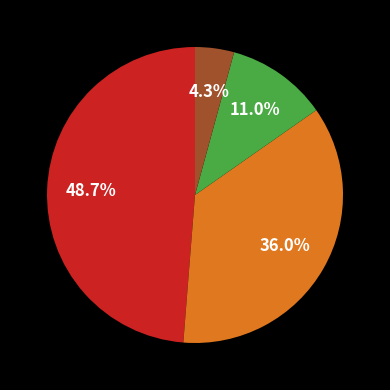

Is there a majority slice in this chart?

No